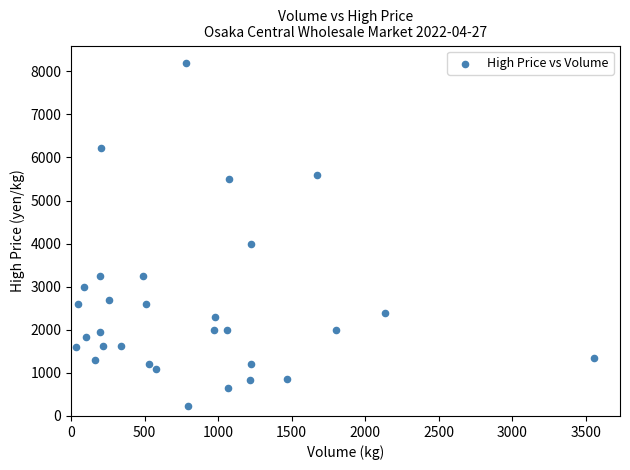

What Y value in the scatter plot is closest to 4210?

4000